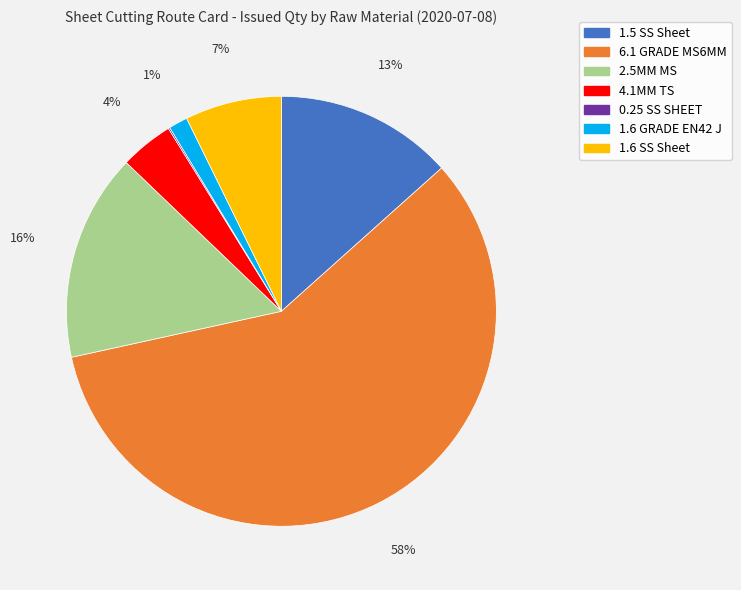

To the nearest percent, what is the average slice percentage?

14%